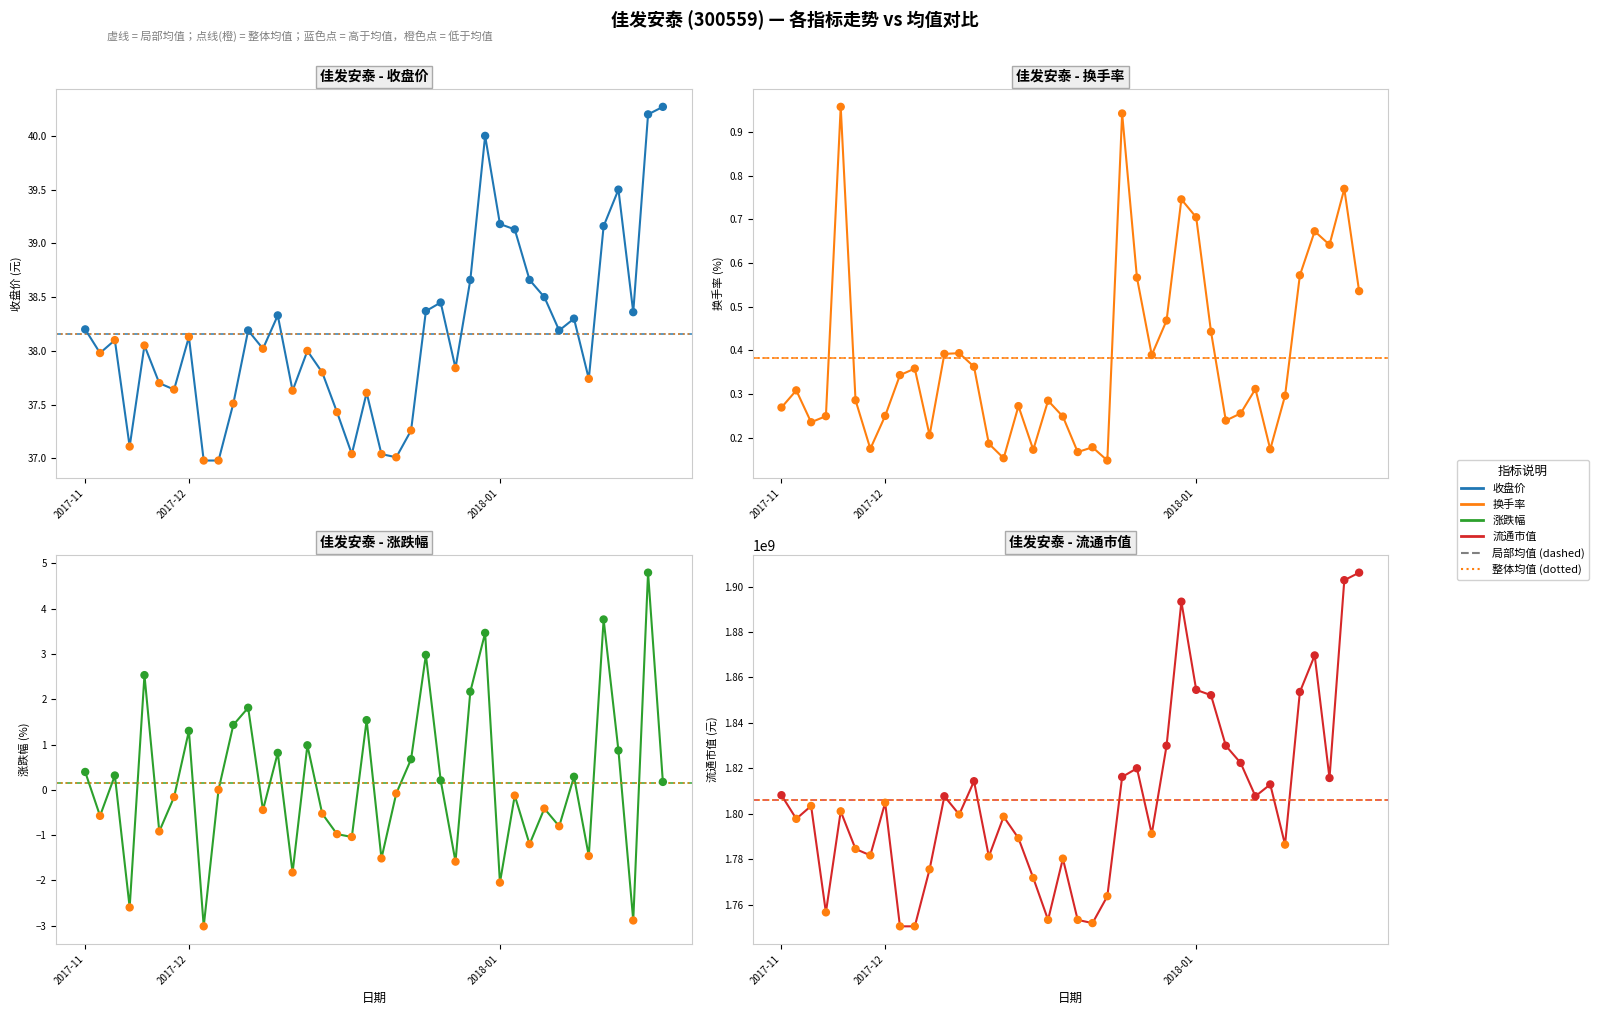

At which category is the sum across all series the highest?

39